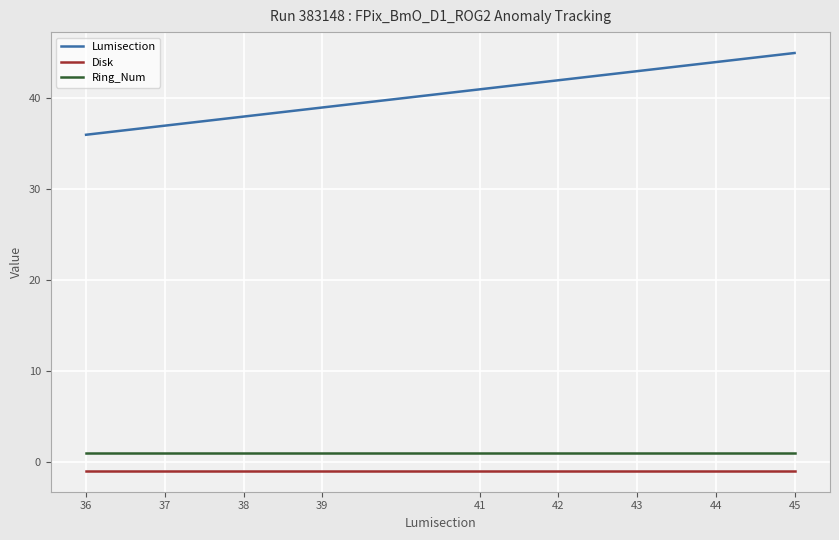

Reading right to left, list all the values displayed in this chart.

Lumisection: 45	44	43	42	41	39	38	37	36
Disk: -1	-1	-1	-1	-1	-1	-1	-1	-1
Ring_Num: 1	1	1	1	1	1	1	1	1